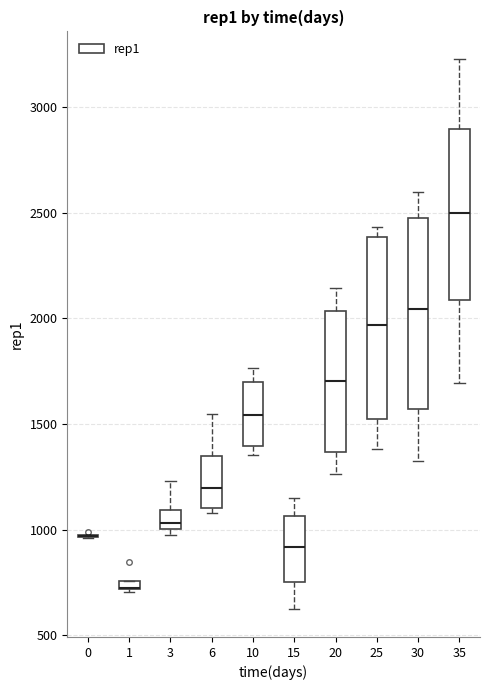

Where is the lower edge of the box at x = 15 on the y-axis? The values are not printed on the chart, so give them approximately, as read against the axis.

750